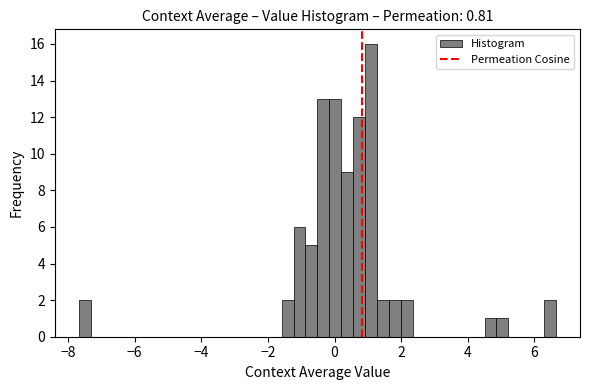

Read against the x-axis, roughly where is the centre of the tallest bar?

1.0